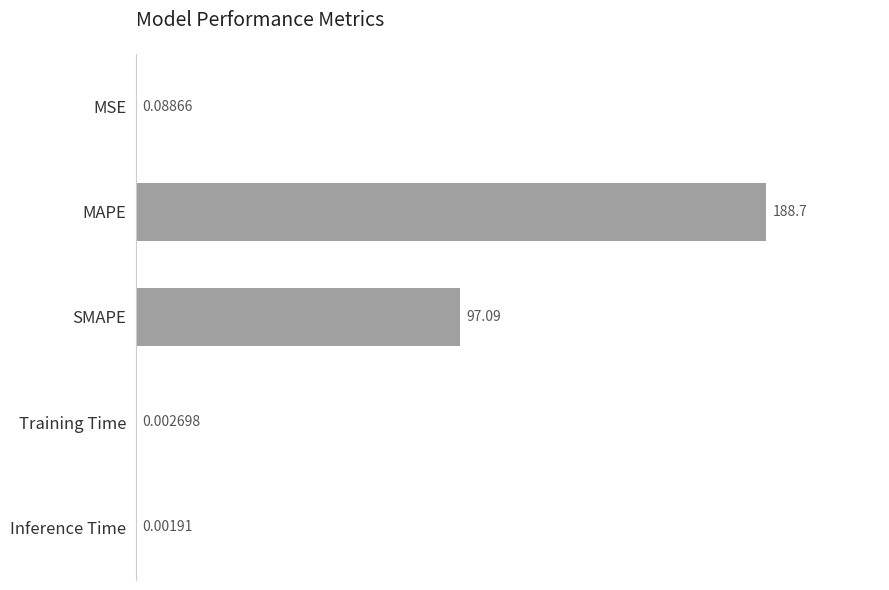

Between MSE and Inference Time, which is larger?

MSE